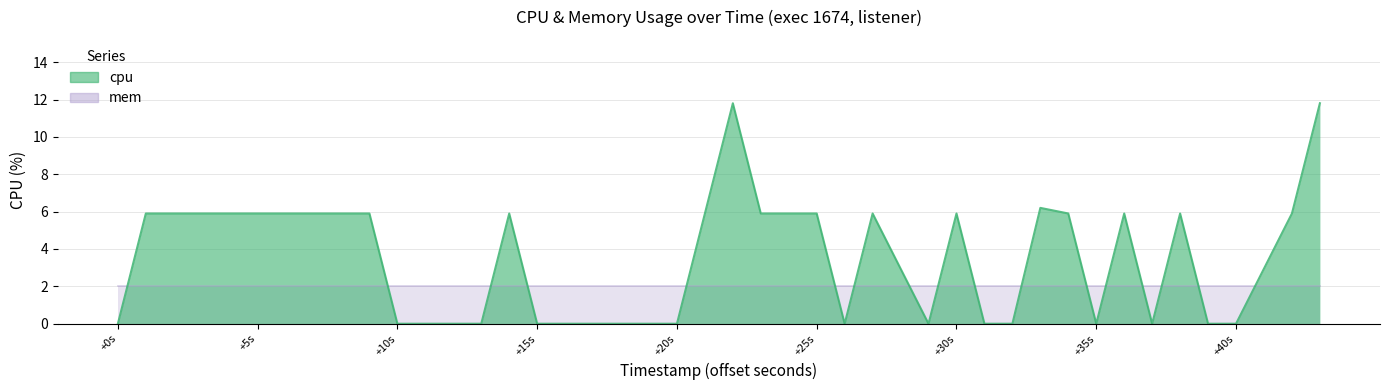

What is the average value?

3.5